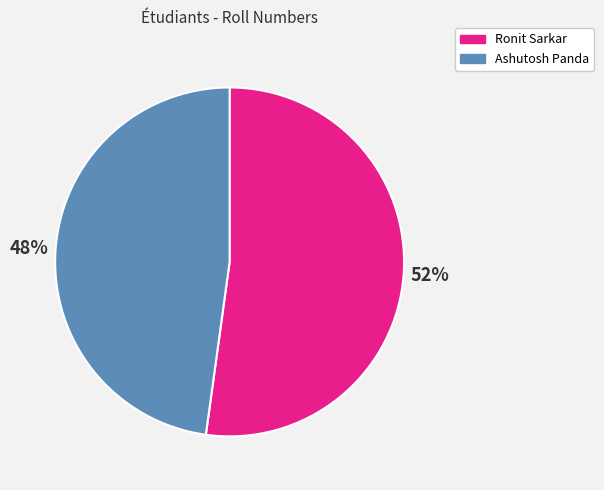

How many segments does this pie chart have?

2